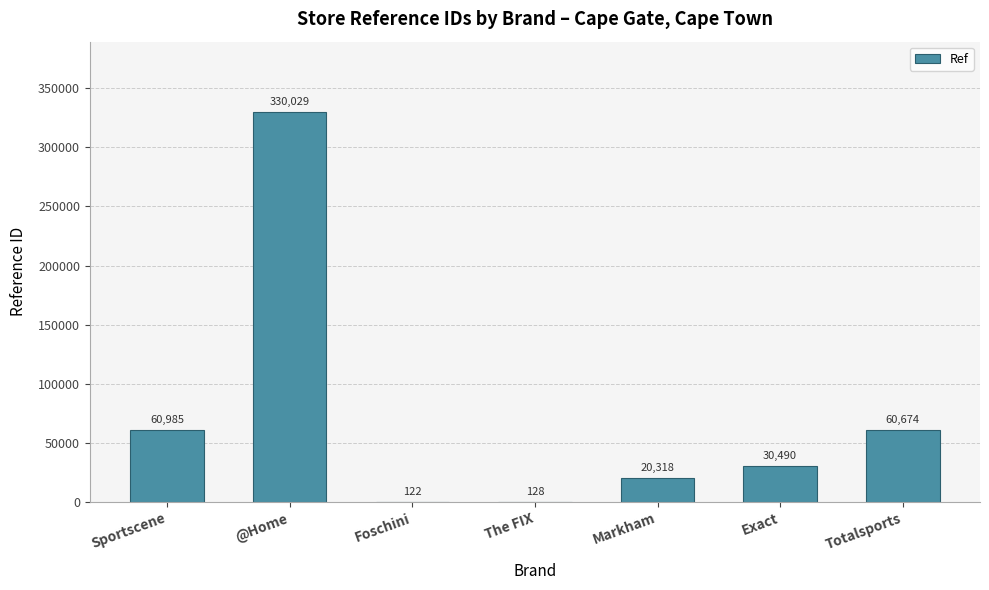

What is the sum of all values?

502746